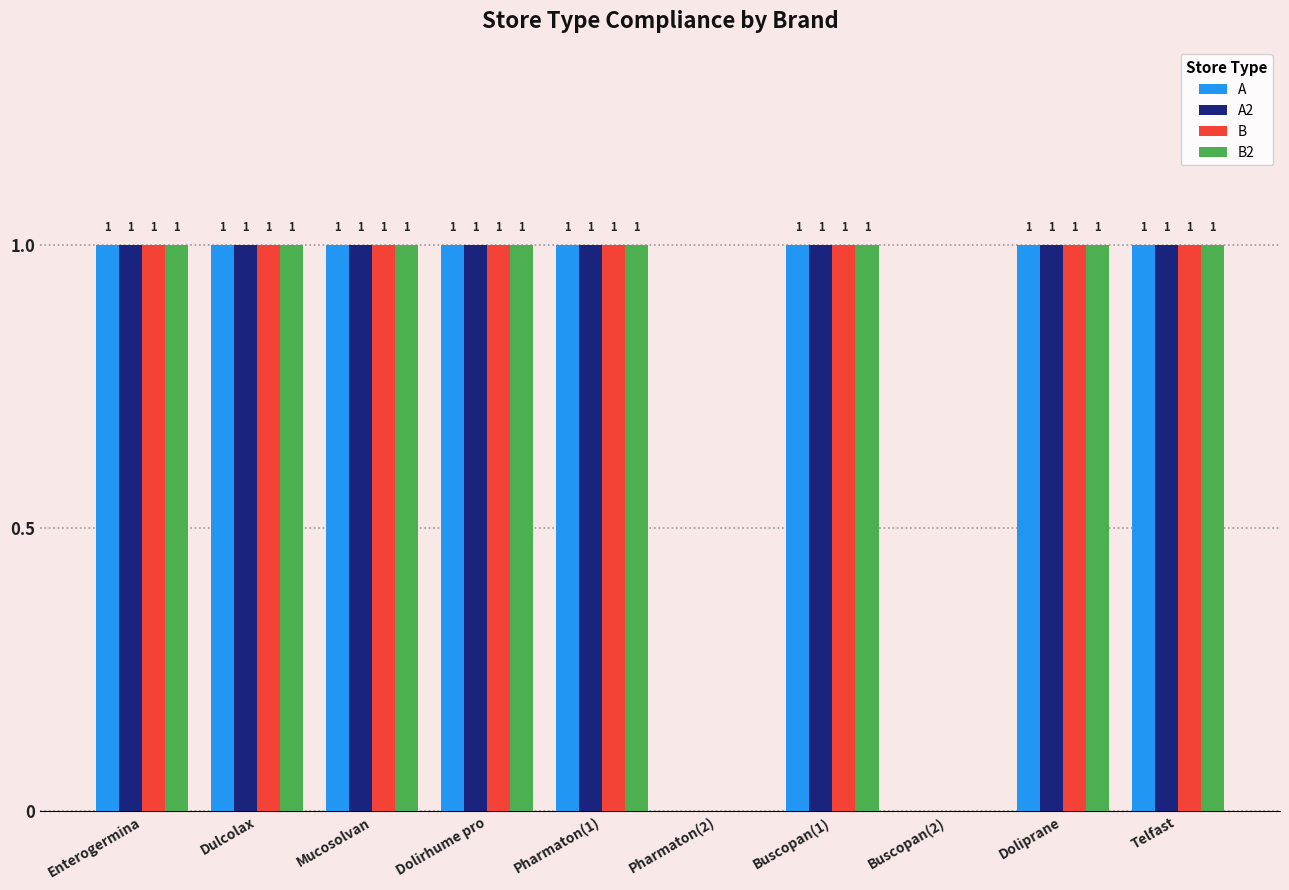

What is the greatest value displayed?

1